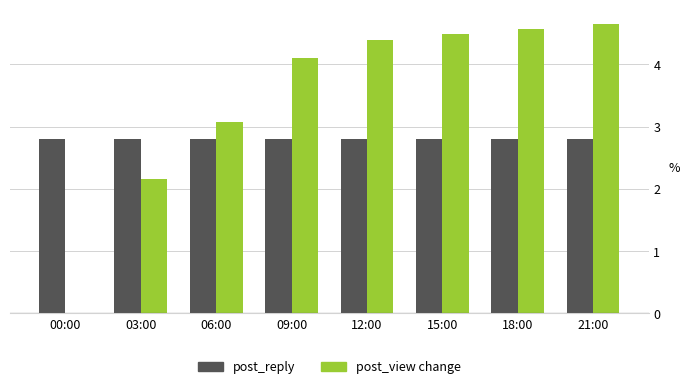

At which category is the sum across all series the highest?

21:00